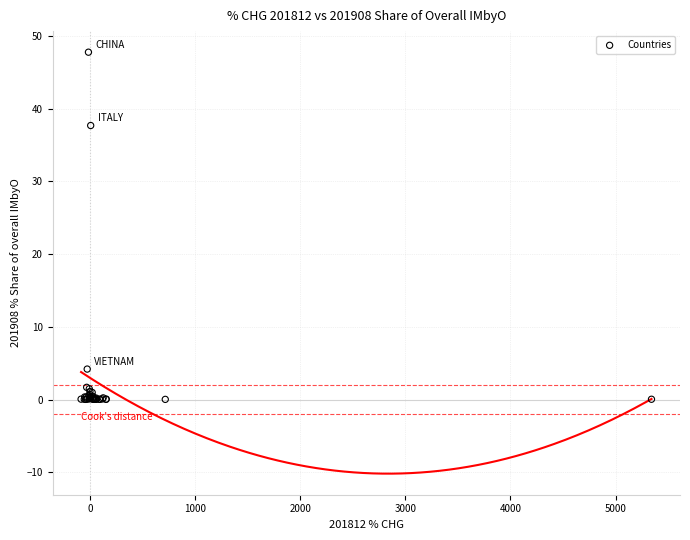

What Y value in the scatter plot is closest to 23?

37.7